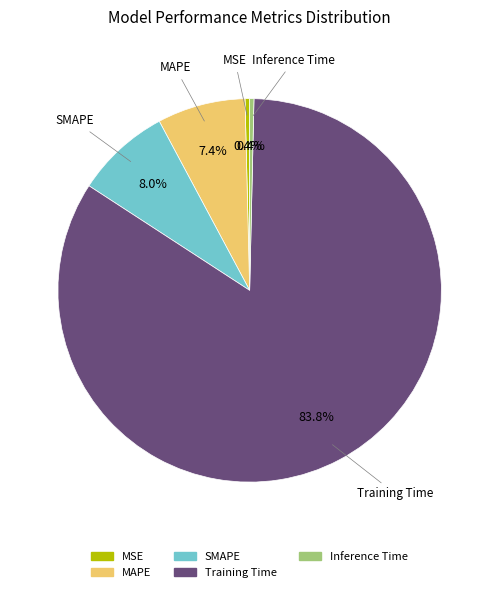

How many segments does this pie chart have?

5